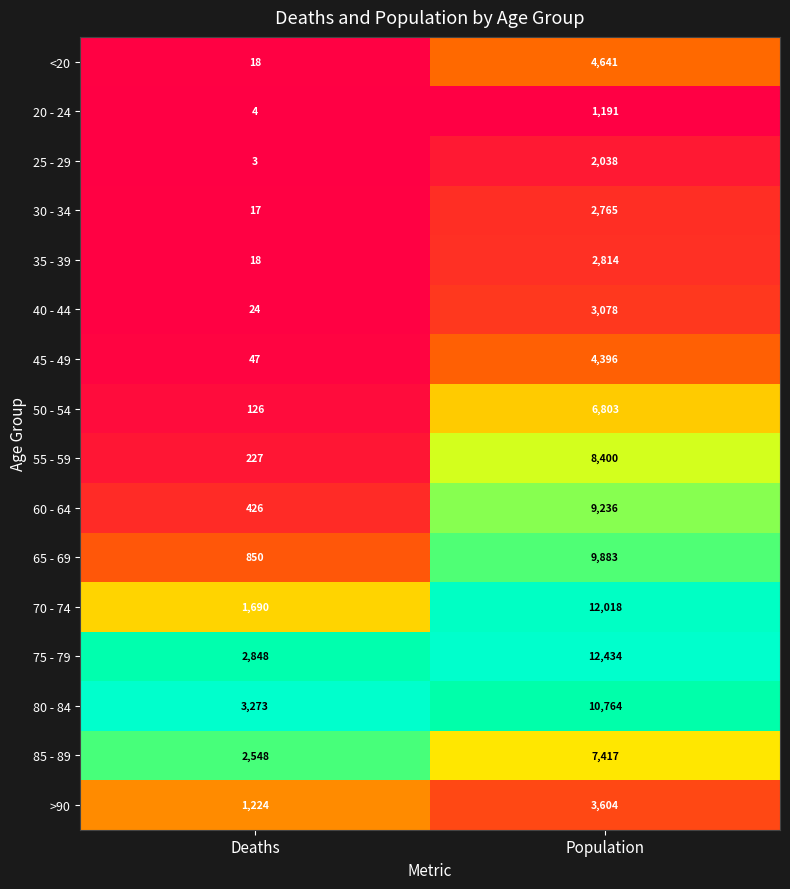

What is the sum of the >90 values at Deaths and Population?

4828